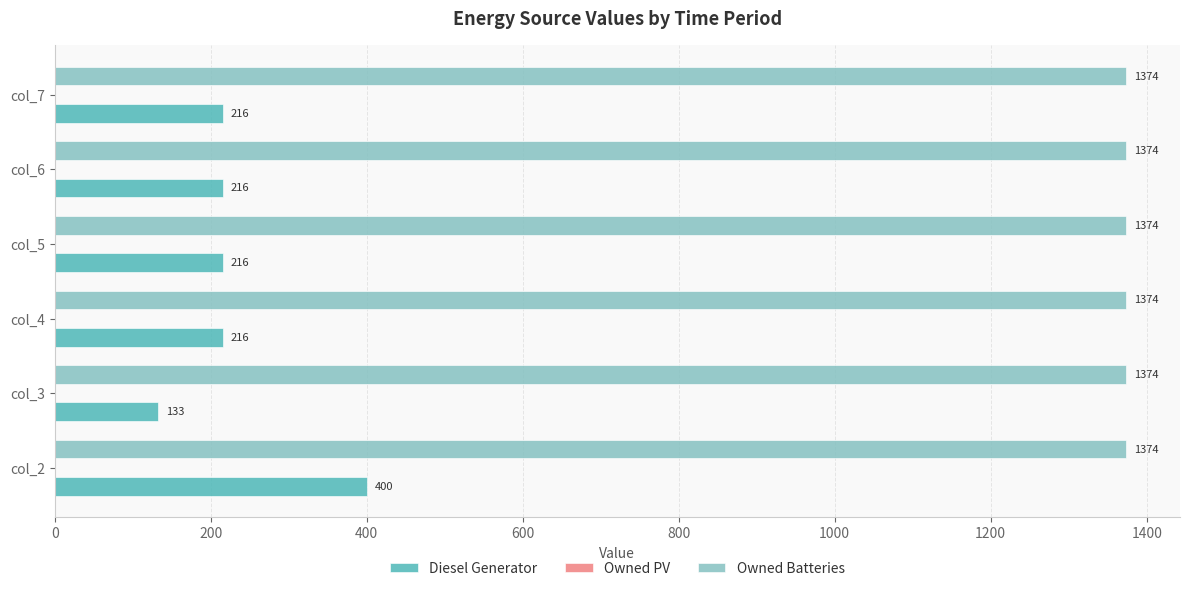

Rank the series at col_3 from highest to lowest value.

Owned Batteries, Diesel Generator